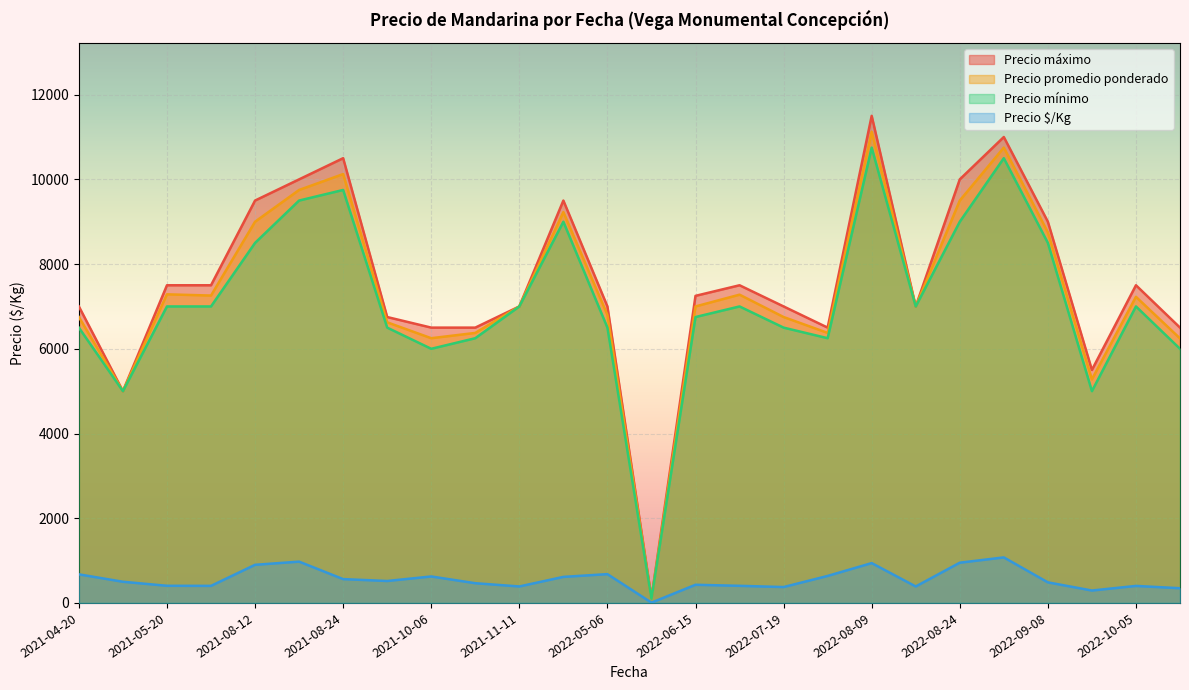

Which series has the largest total across all categories?

Precio máximo